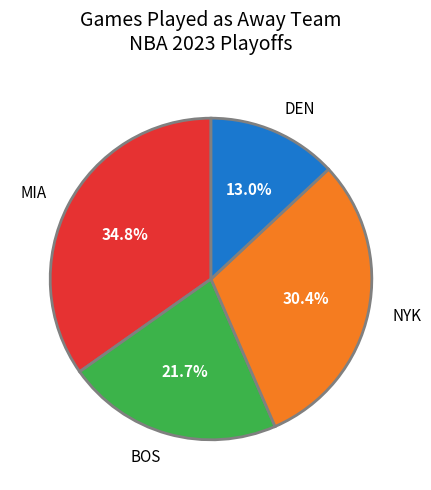

Is it true that NYK is 30% of the pie?

True